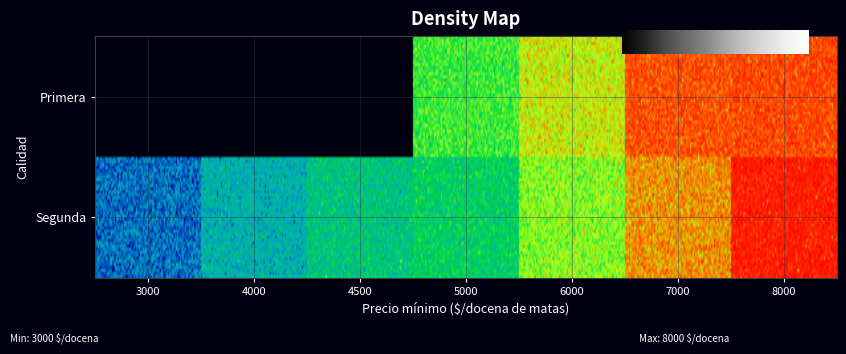

What is the difference between the second highest and minimum values in the Primera series?

7543